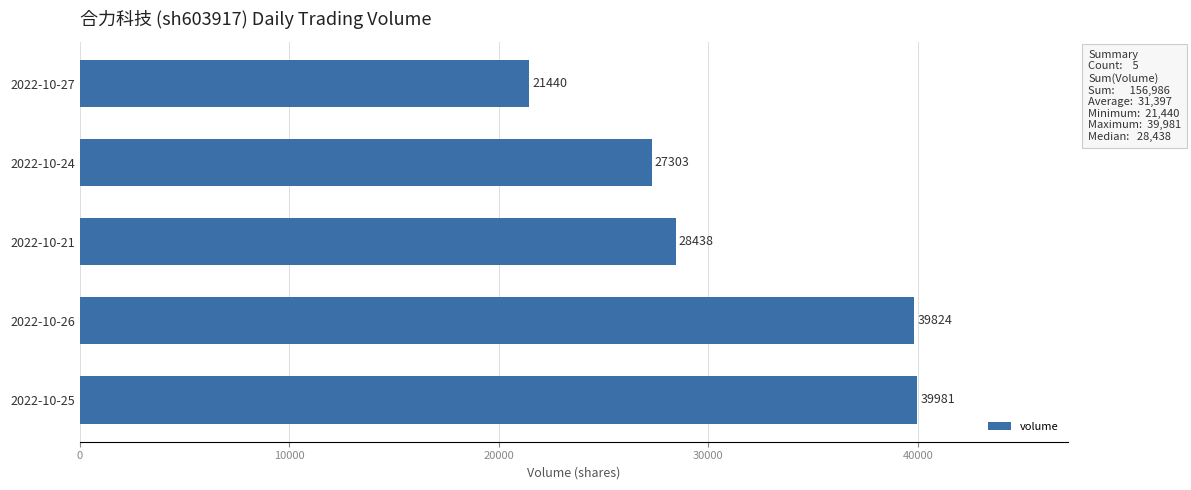

Reading bottom to top, extract all data points from this chart.

2022-10-25=39981	2022-10-26=39824	2022-10-21=28438	2022-10-24=27303	2022-10-27=21440